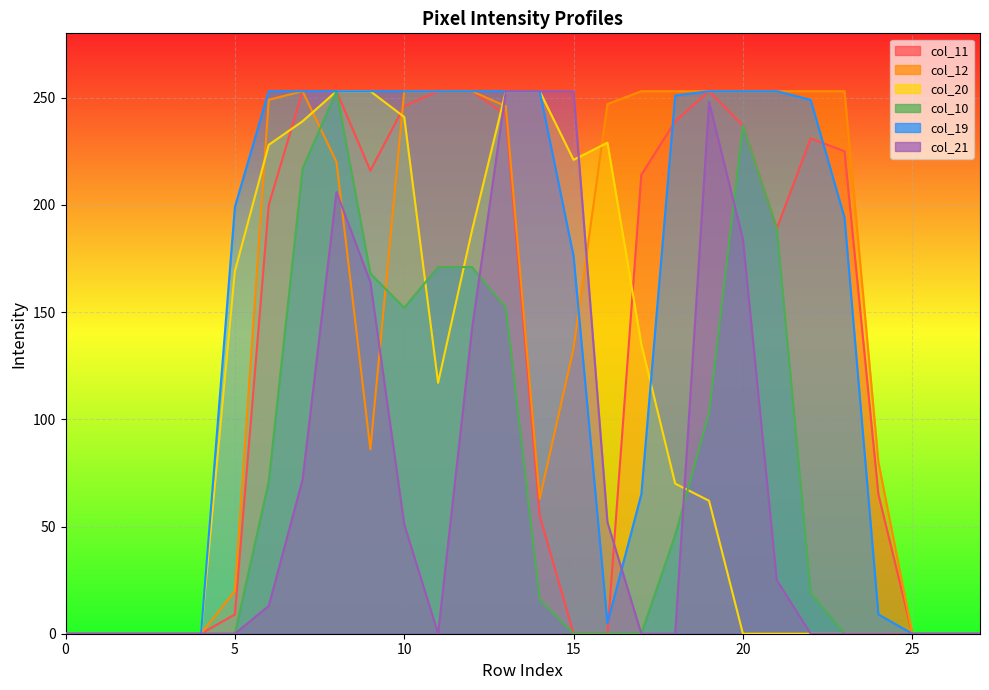

Reading left to right, list all the values displayed in this chart.

col_11: 0=0	1=0	2=0	3=0	4=0	5=9	6=200	7=253	8=253	9=216	10=246	11=253	12=253	13=242	14=55	15=0	16=0	17=214	18=239	19=253	20=237	21=189	22=231	23=225	24=65	25=0	26=0	27=0
col_12: 0=0	1=0	2=0	3=0	4=0	5=20	6=249	7=253	8=220	9=86	10=253	11=253	12=253	13=246	14=63	15=133	16=247	17=253	18=253	19=253	20=253	21=253	22=253	23=253	24=80	25=0	26=0	27=0
col_20: 0=0	1=0	2=0	3=0	4=0	5=169	6=228	7=239	8=253	9=253	10=241	11=117	12=188	13=253	14=253	15=221	16=229	17=135	18=70	19=62	20=0	21=0	22=0	23=0	24=0	25=0	26=0	27=0
col_10: 0=0	1=0	2=0	3=0	4=0	5=0	6=71	7=217	8=253	9=168	10=152	11=171	12=171	13=152	14=16	15=0	16=0	17=0	18=46	19=103	20=237	21=189	22=19	23=0	24=0	25=0	26=0	27=0
col_19: 0=0	1=0	2=0	3=0	4=0	5=199	6=253	7=253	8=253	9=253	10=253	11=253	12=253	13=253	14=253	15=176	16=5	17=65	18=251	19=253	20=253	21=253	22=249	23=194	24=9	25=0	26=0	27=0
col_21: 0=0	1=0	2=0	3=0	4=0	5=0	6=13	7=72	8=206	9=164	10=51	11=0	12=142	13=253	14=253	15=253	16=52	17=0	18=0	19=248	20=184	21=25	22=0	23=0	24=0	25=0	26=0	27=0